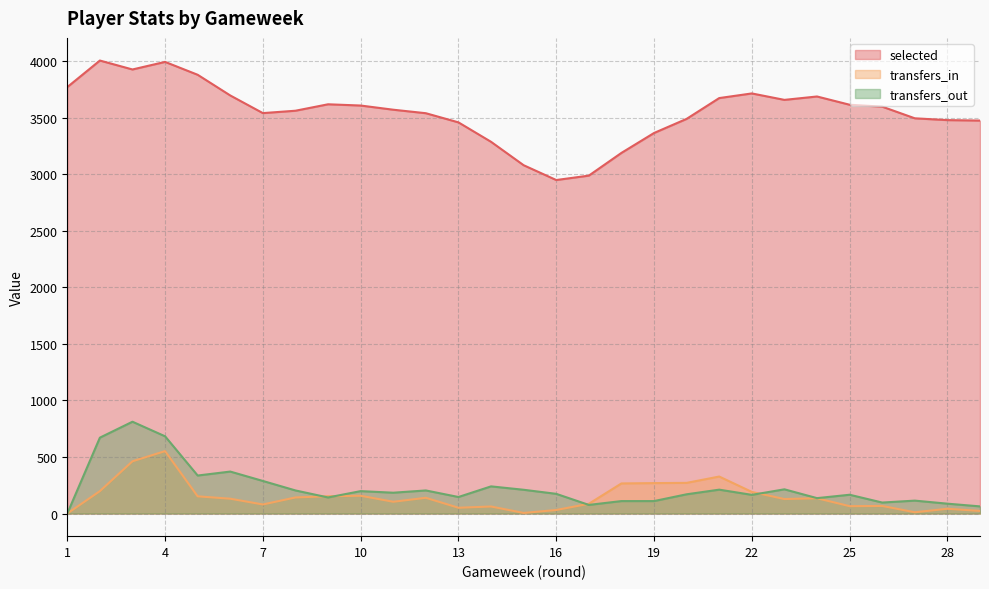

Reading left to right, what are all the values shown in this chart?

selected: 1=3772	2=4007	3=3928	4=3995	5=3881	6=3698	7=3542	8=3563	9=3620	10=3609	11=3572	12=3541	13=3460	14=3288	15=3081	16=2950	17=2989	18=3190	19=3366	20=3491	21=3675	22=3716	23=3659	24=3689	25=3616	26=3599	27=3496	28=3480	29=3476
transfers_in: 1=0	2=198	3=462	4=552	5=152	6=131	7=80	8=142	9=153	10=157	11=104	12=139	13=51	14=62	15=5	16=31	17=86	18=266	19=269	20=271	21=327	22=191	23=128	24=135	25=65	26=67	27=11	28=42	29=23
transfers_out: 1=0	2=671	3=812	4=683	5=336	6=371	7=288	8=204	9=142	10=198	11=184	12=204	13=146	14=240	15=210	16=174	17=76	18=110	19=110	20=170	21=211	22=165	23=214	24=136	25=166	26=97	27=114	28=87	29=63